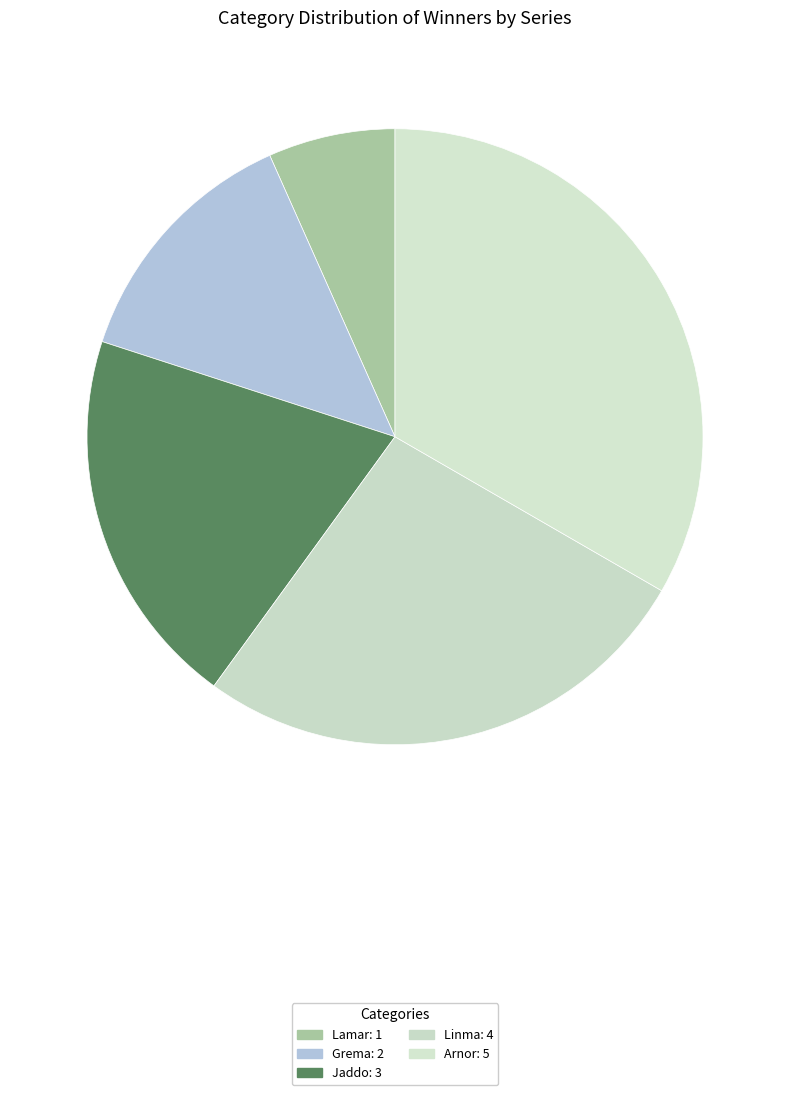

Count the number of slices in the pie.

5